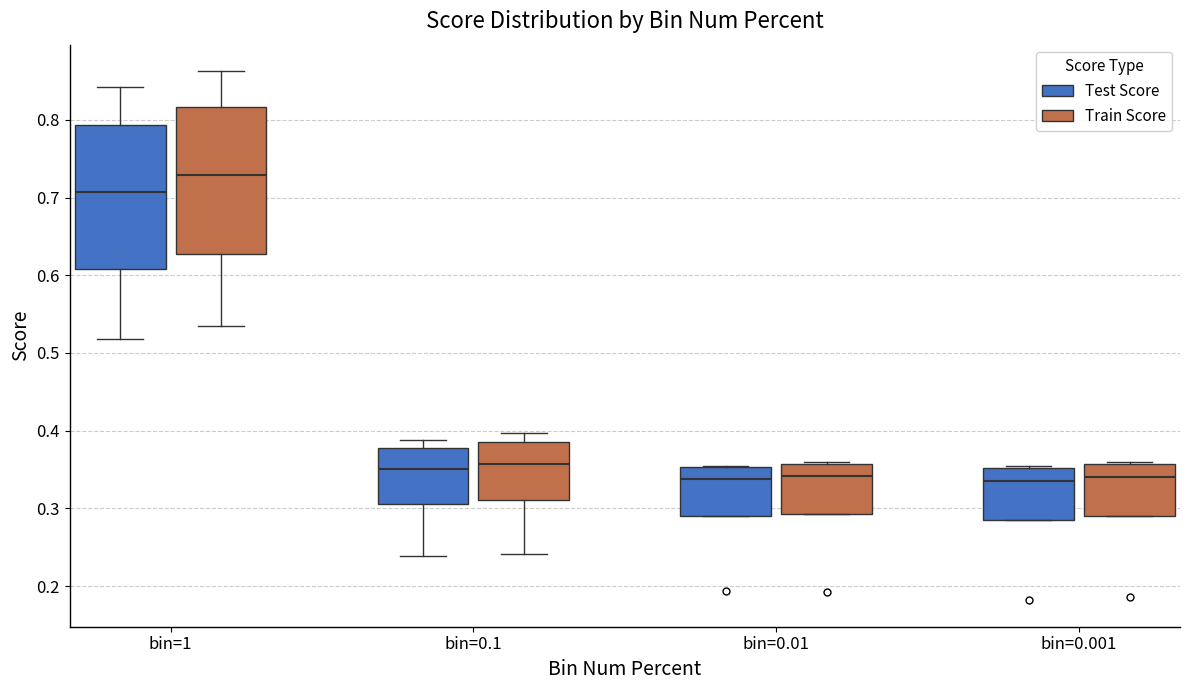

Reading left to right, read every box against the y-axis: the position of its median line, the range the box covers, and the ends of its whiskers. The values are not printed on the chart, so give them approximately, as read against the axis.

bin=1 (Test Score): median 0.71, box 0.61 to 0.79, whiskers 0.52 to 0.84
bin=1 (Train Score): median 0.73, box 0.63 to 0.82, whiskers 0.53 to 0.86
bin=0.1 (Test Score): median 0.35, box 0.30 to 0.38, whiskers 0.24 to 0.39
bin=0.1 (Train Score): median 0.36, box 0.31 to 0.39, whiskers 0.24 to 0.40
bin=0.01 (Test Score): median 0.34, box 0.29 to 0.35, whiskers 0.29 to 0.35
bin=0.01 (Train Score): median 0.34, box 0.29 to 0.36, whiskers 0.29 to 0.36
bin=0.001 (Test Score): median 0.34, box 0.28 to 0.35, whiskers 0.28 to 0.35
bin=0.001 (Train Score): median 0.34, box 0.29 to 0.36, whiskers 0.29 to 0.36